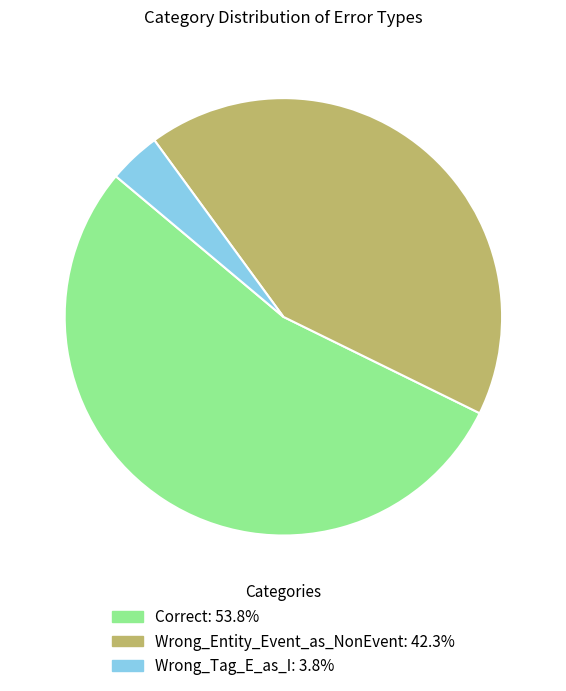

Is there a majority slice in this chart?

Yes